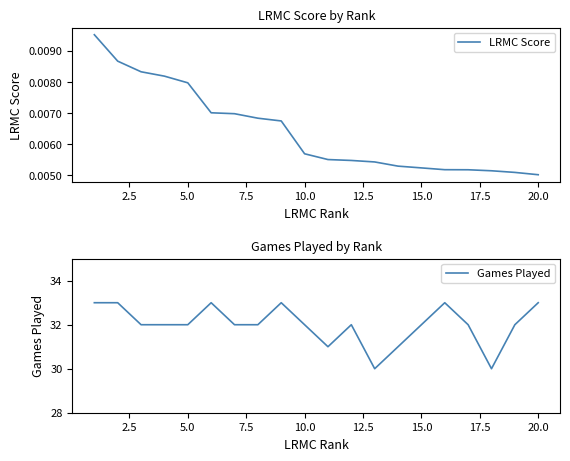

True or false: Games Played and LRMC Score cross at least once.

False